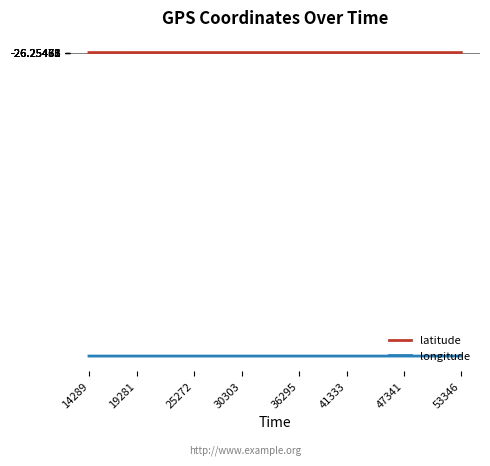

Rank the series by their maximum value, from lowest to highest.

longitude, latitude